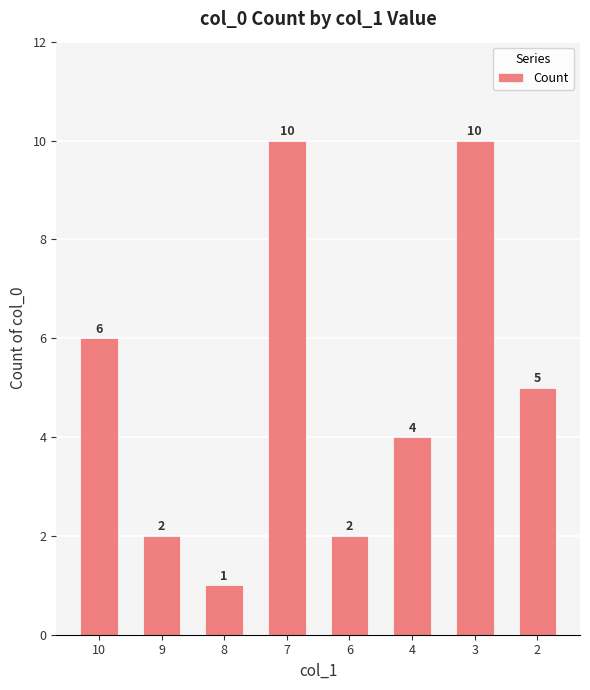

What is the maximum value shown in the chart?

10